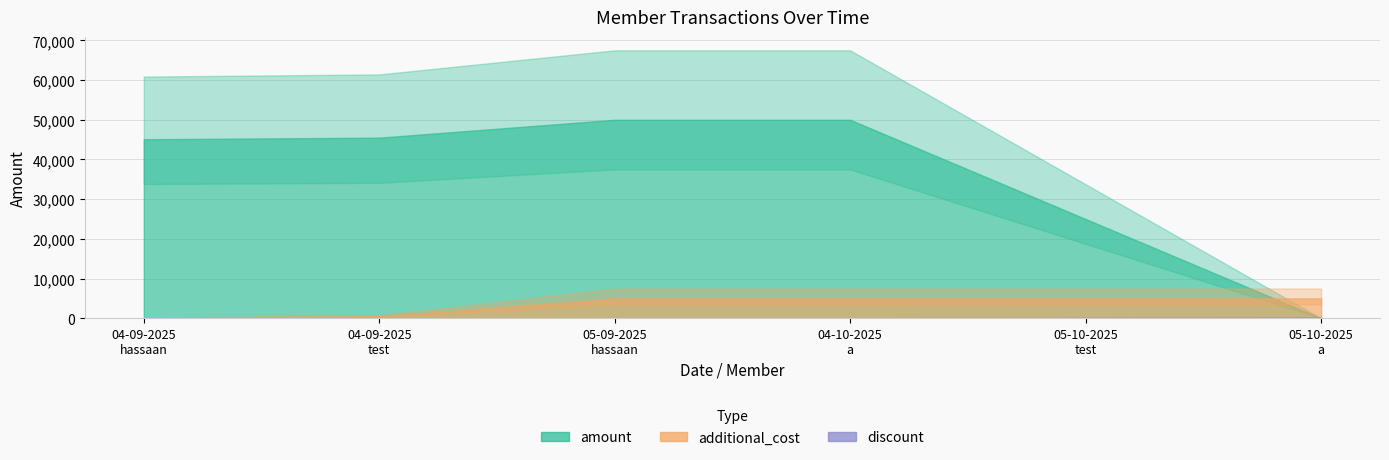

What is the value of the amount point at the 2nd from the left?

45500